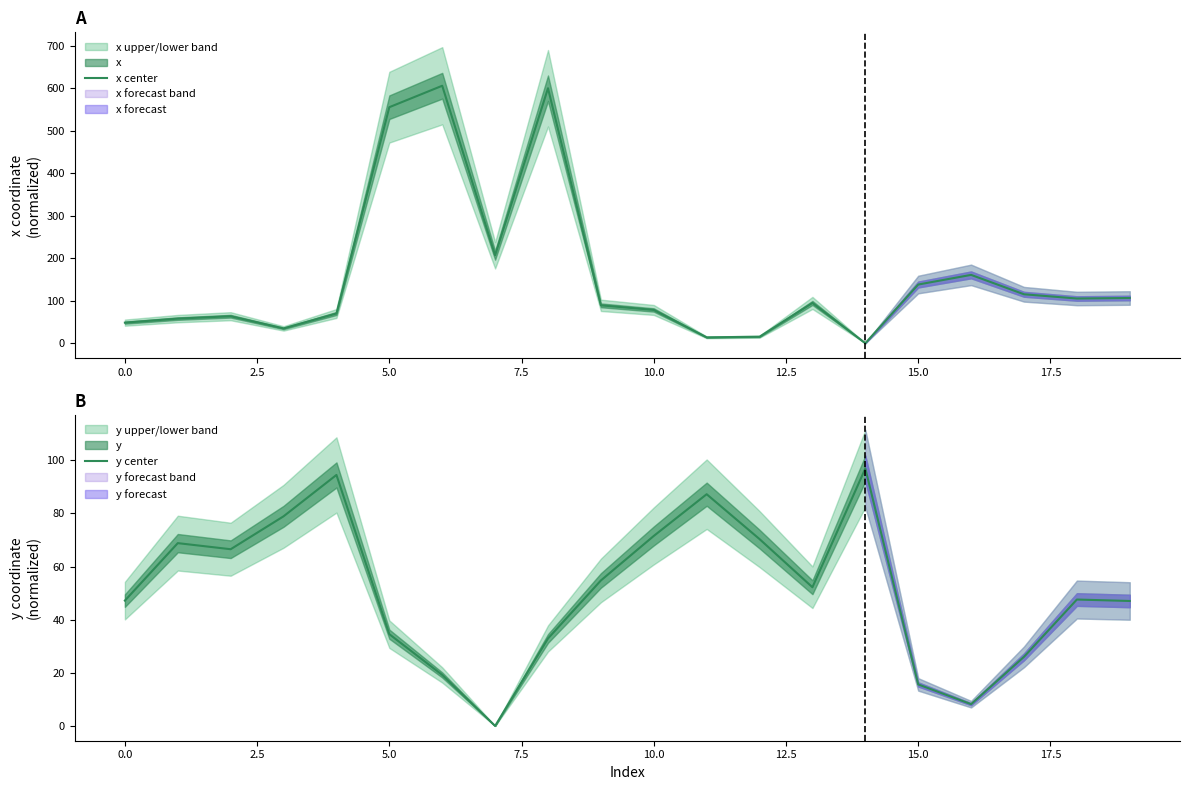

What is the sum of the x center values at 18 and 14?

105.2